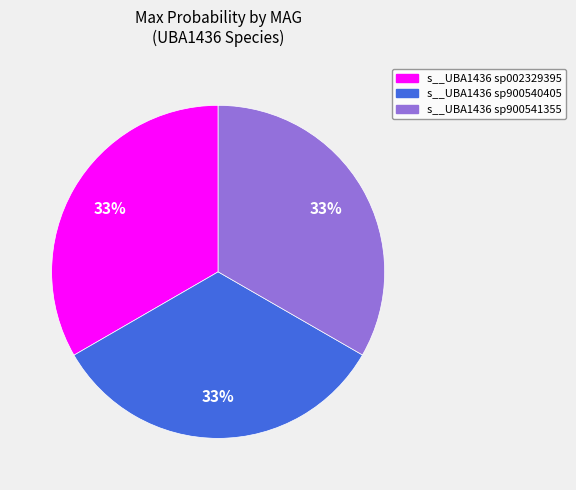

To the nearest percent, what portion does s__UBA1436 sp900541355 represent?

33%